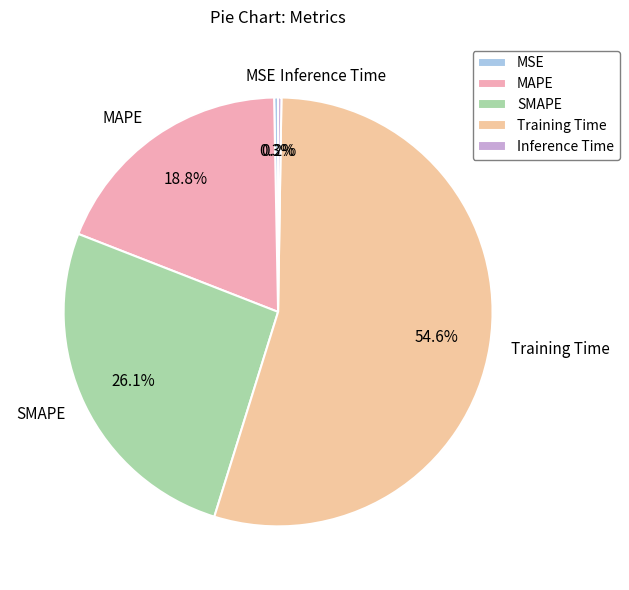

To the nearest percent, what is the difference between the Training Time and MAPE slice percentages?

36%